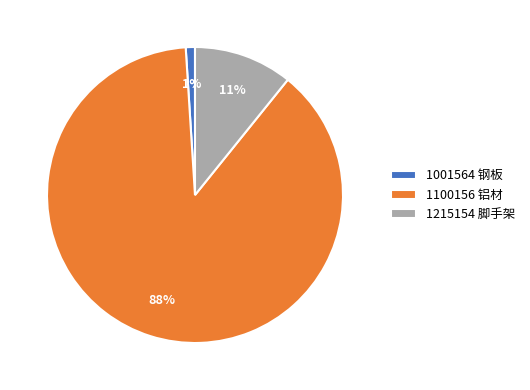

How many slices are in this pie chart?

3